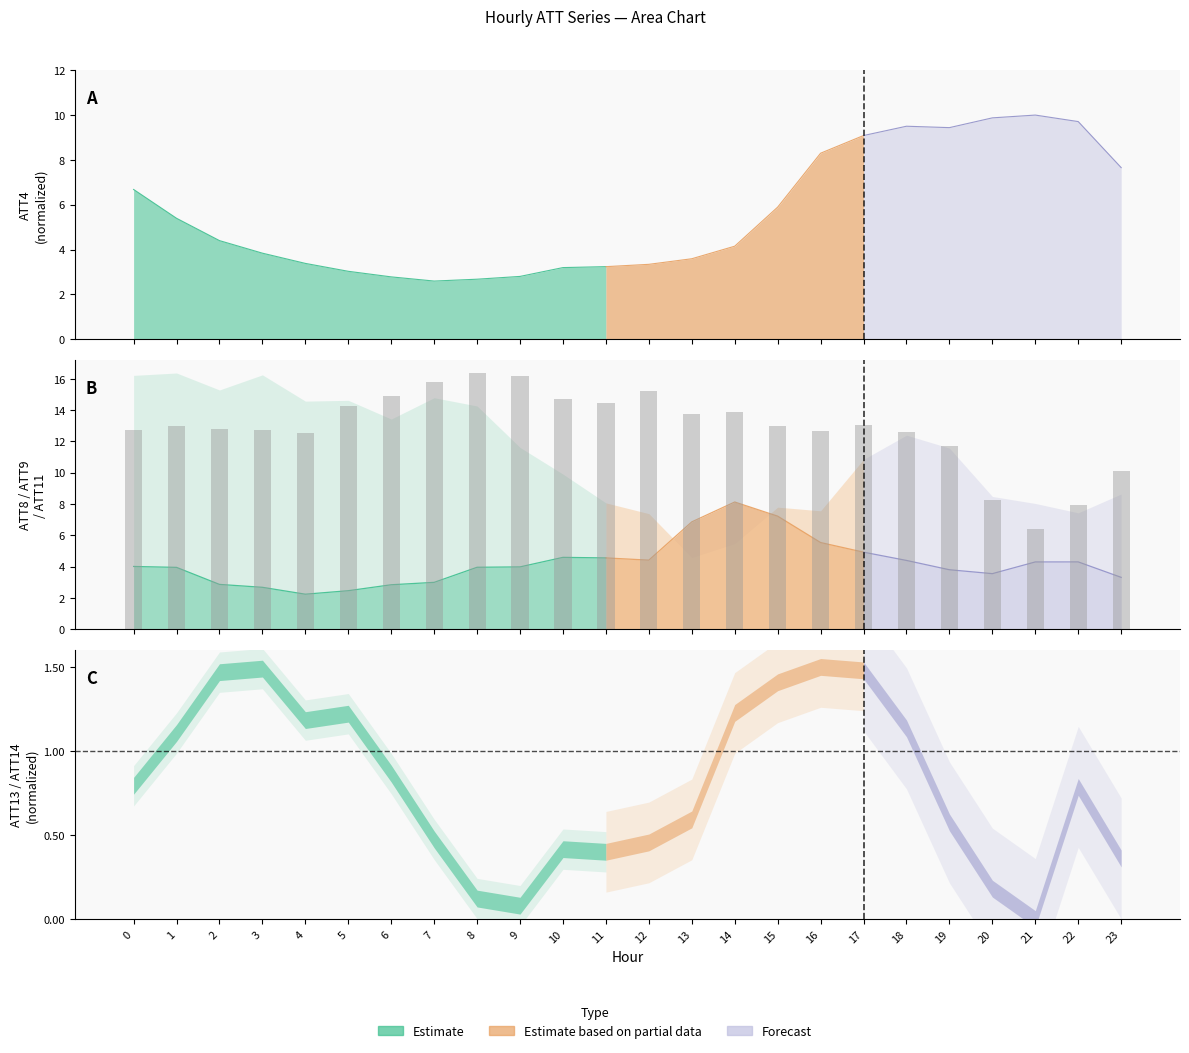

At which label is the value closest to 11?

19